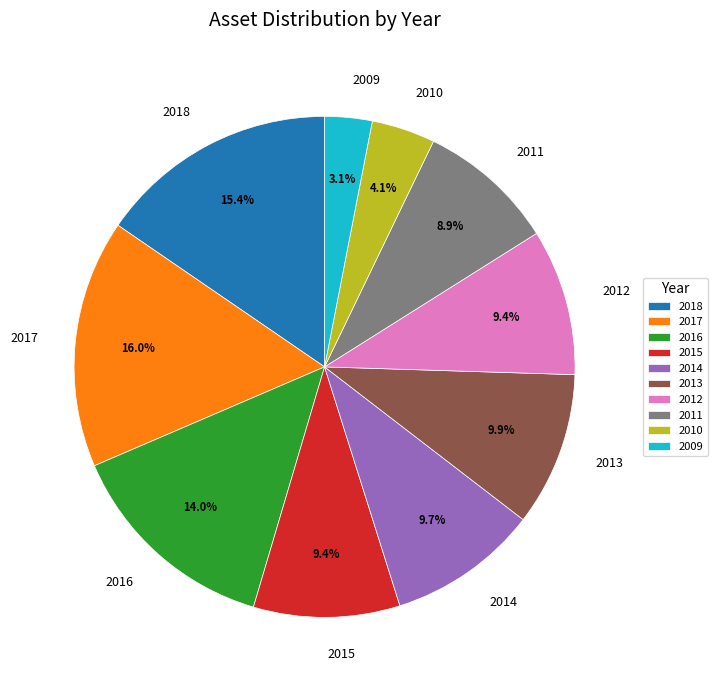

Do 2011 and 2017 together represent more than half of the pie?

No